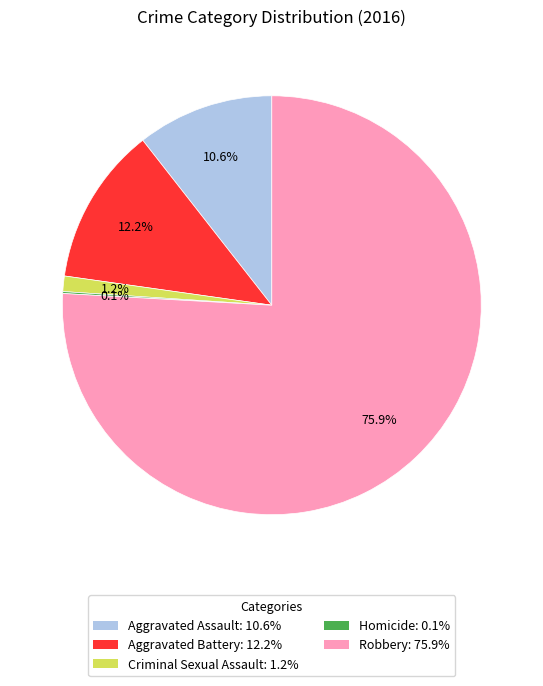

Is there any slice that represents more than half of the pie?

Yes